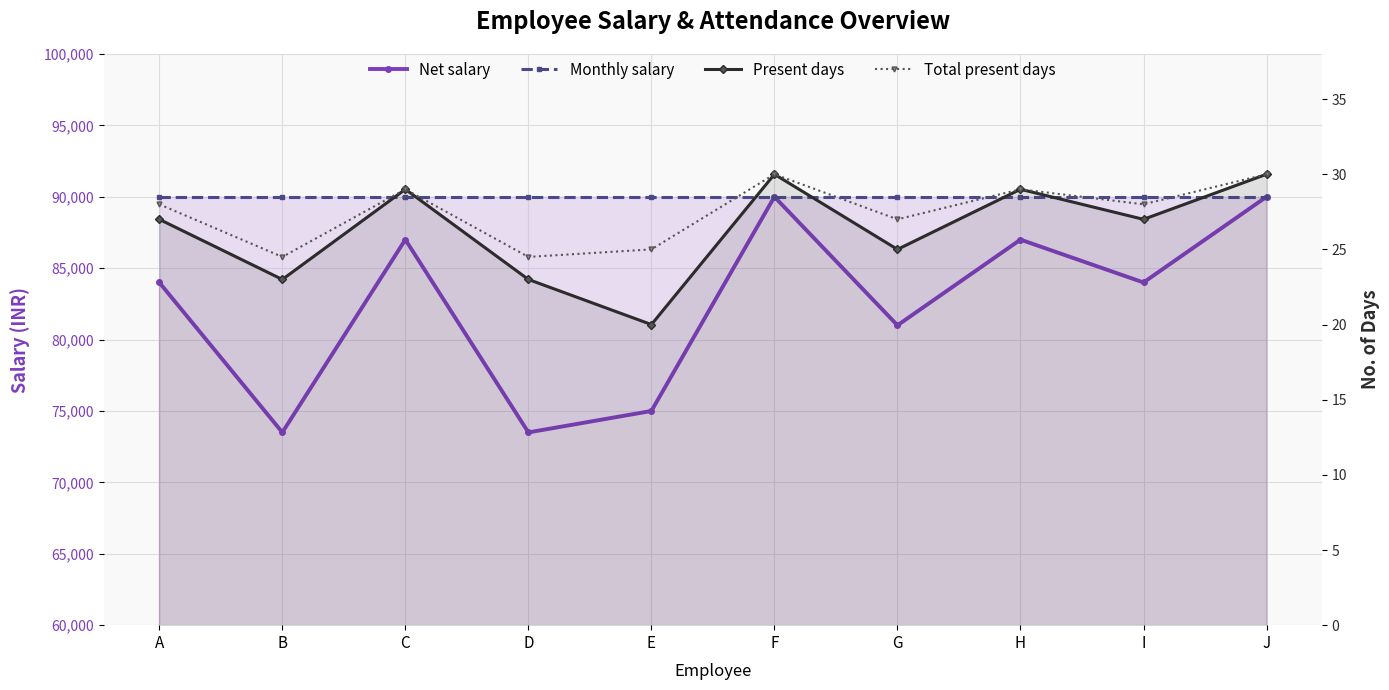

True or false: Total present days and Monthly salary intersect in this chart.

False